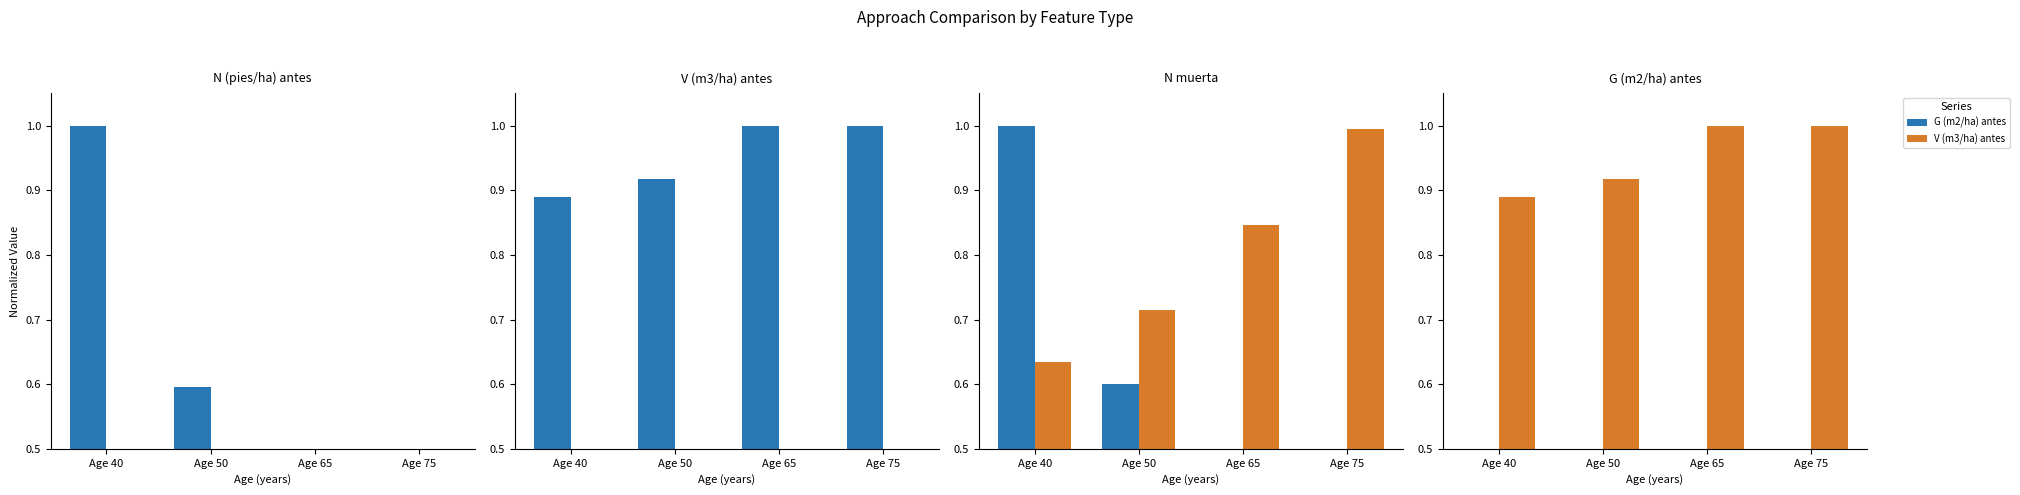

The value of V (m3/ha) antes at Age 75 is 1.0. True or false?

True